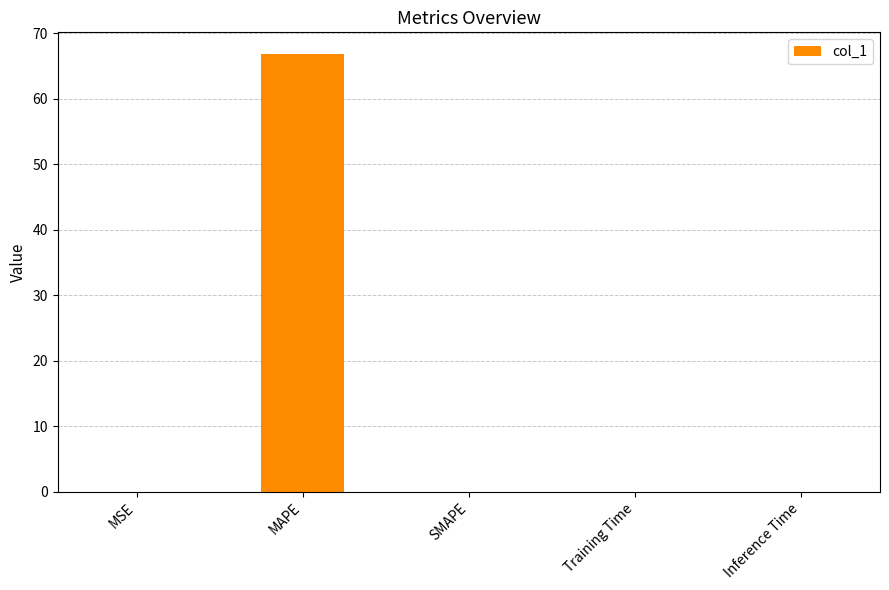

What is the change in value from MSE to MAPE?

+66.8